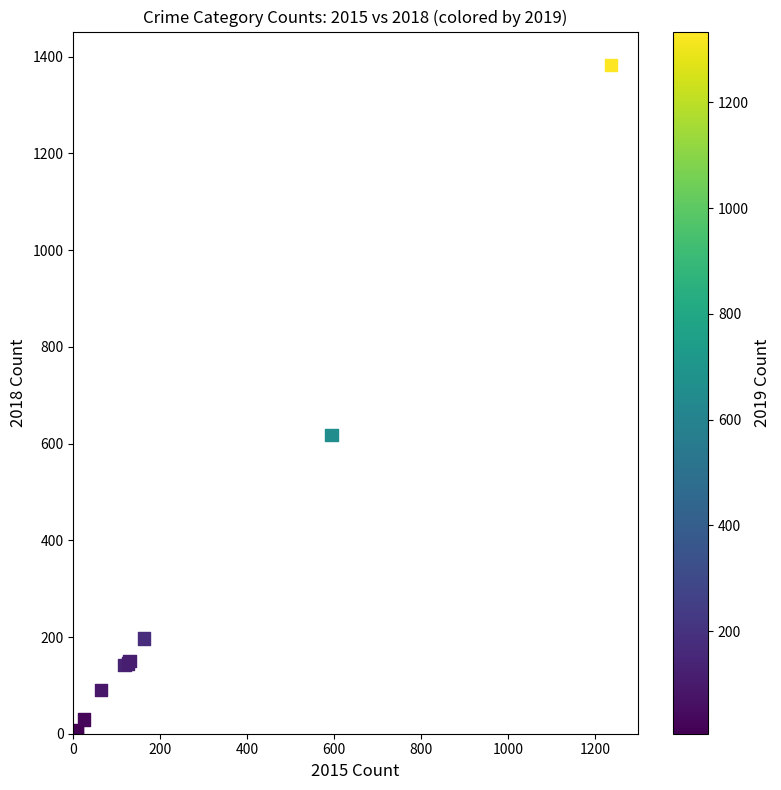

What Y value in the scatter plot is closest to 693?

618